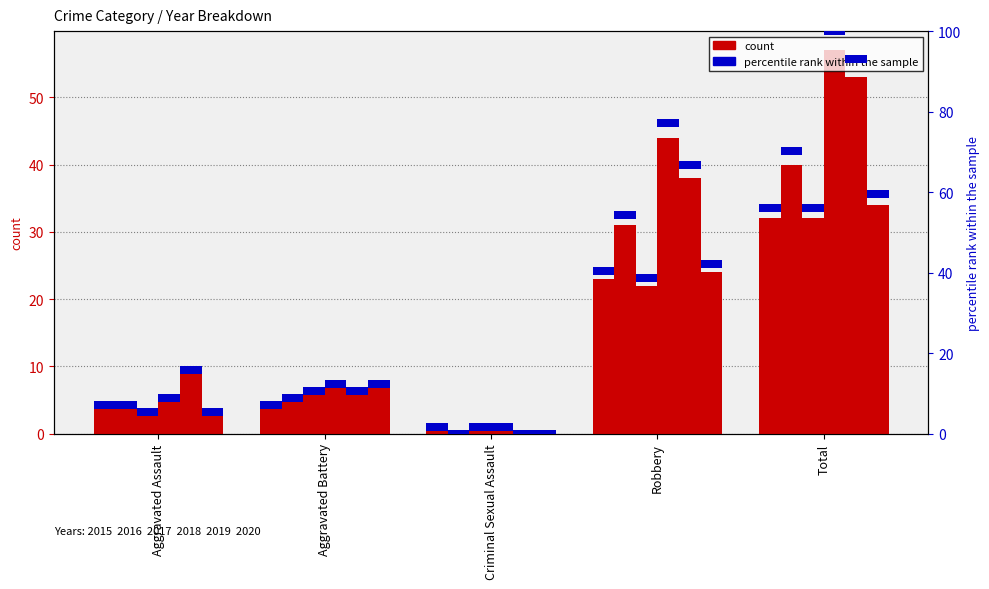

Reading left to right, transcribe all the data shown in this chart.

2015: 4	4	1	23	32
2016: 4	5	0	31	40
2017: 3	6	1	22	32
2018: 5	7	1	44	57
2019: 9	6	0	38	53
2020: 3	7	0	24	34